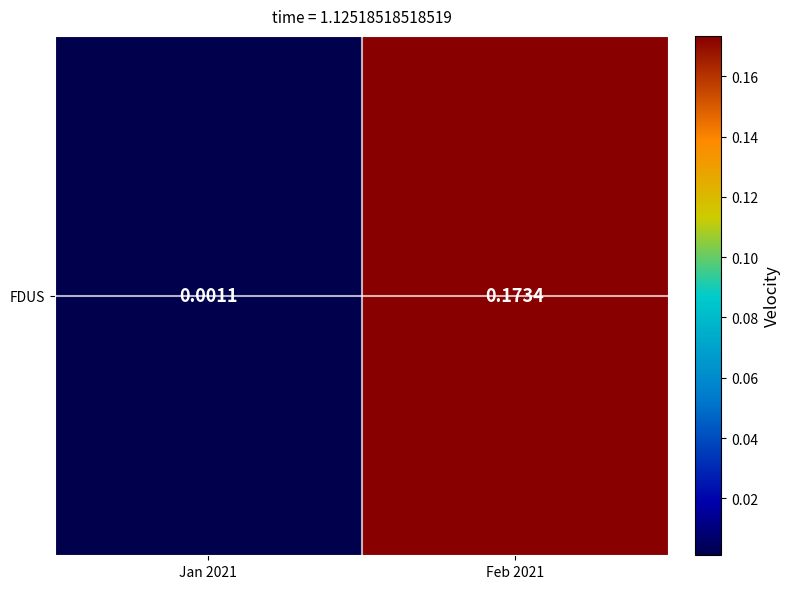

Reading left to right, transcribe all the data shown in this chart.

Jan 2021=0.0	Feb 2021=0.2